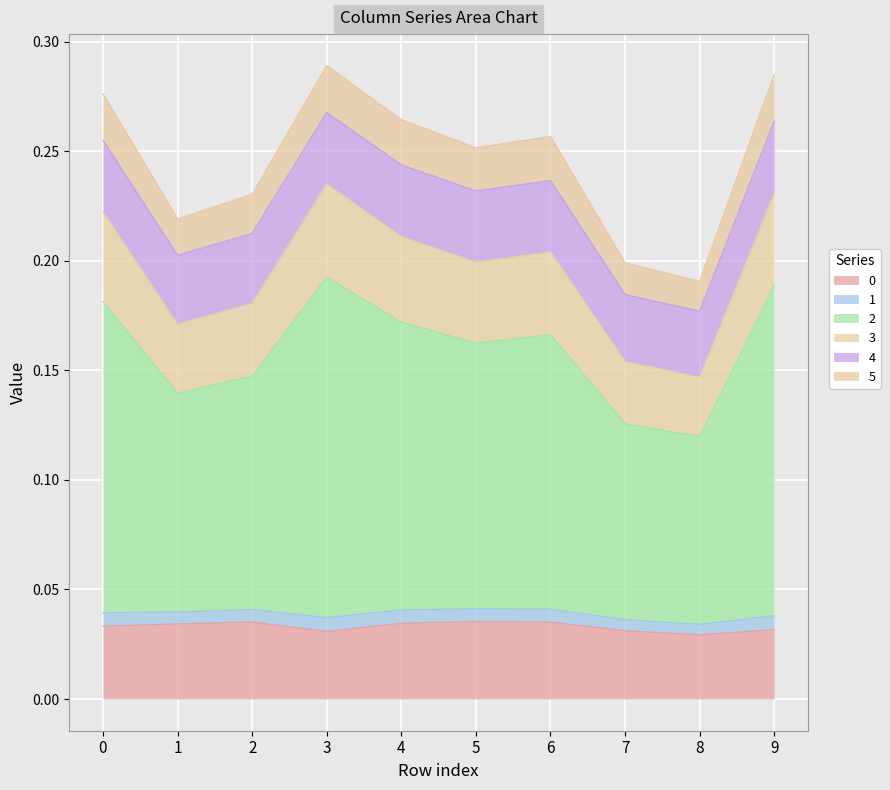

True or false: 2 and 1 cross at least once.

False